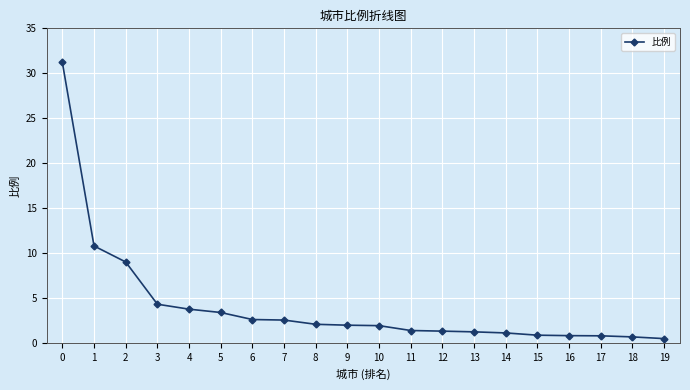

How many data points does each series have?

20